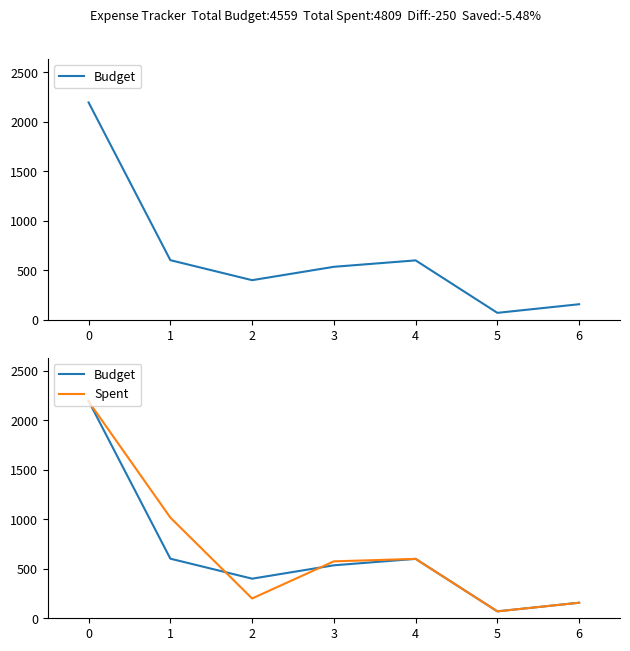

What is the sum of the Budget values at 5 and 0?

2265